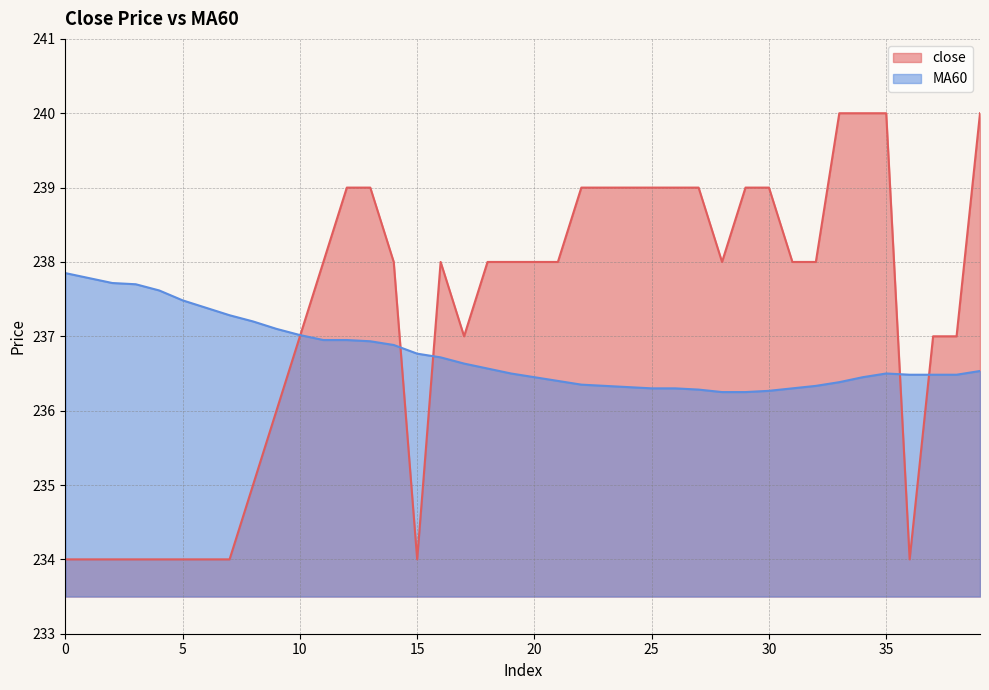

Which series has the largest total across all categories?

close